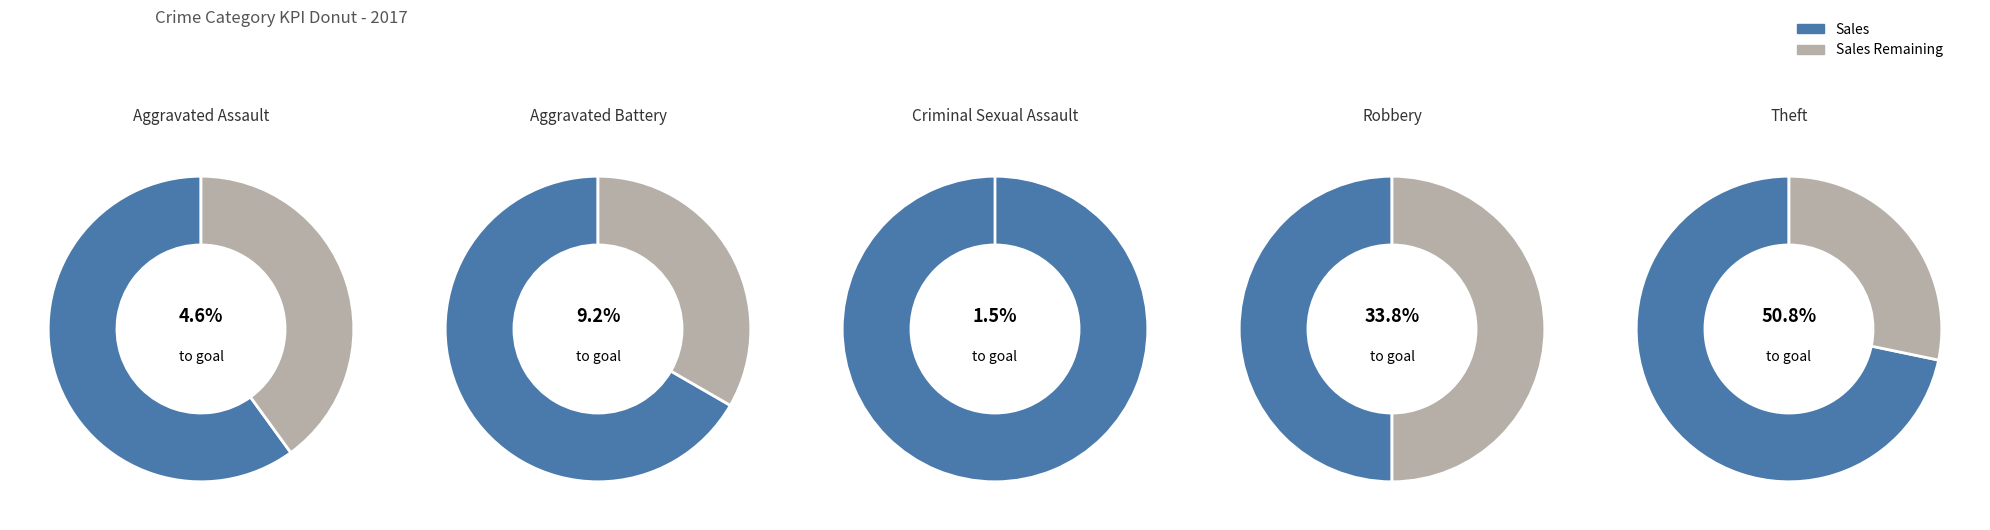

What is the difference between the highest and lowest values at Aggravated Battery?

3